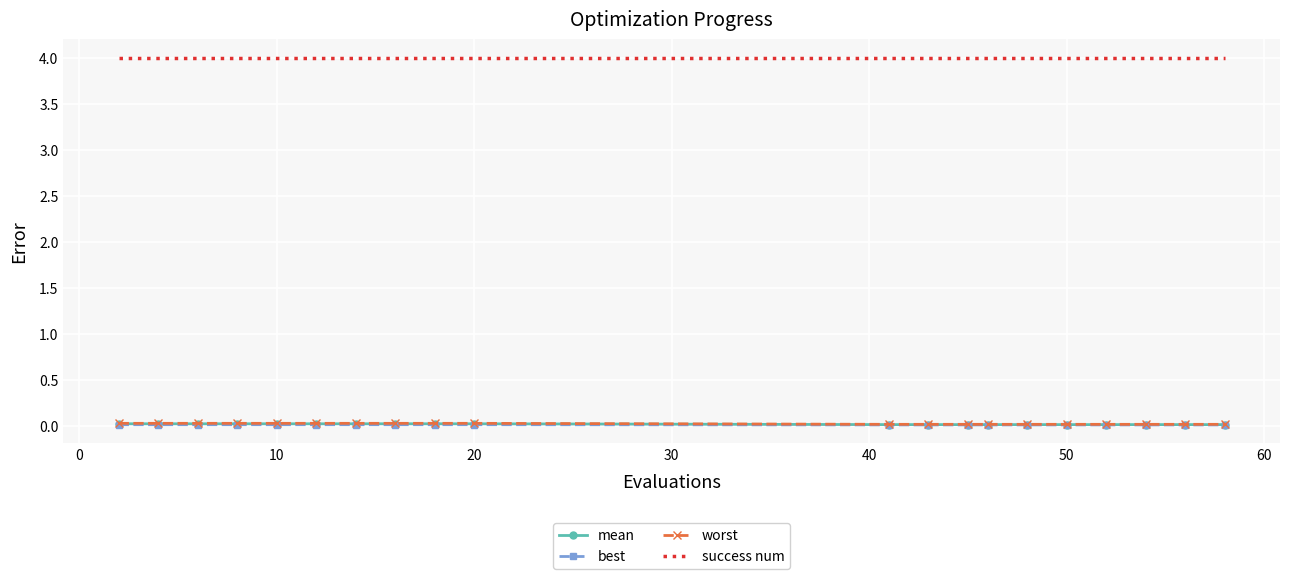

Which series has the largest total across all categories?

success num